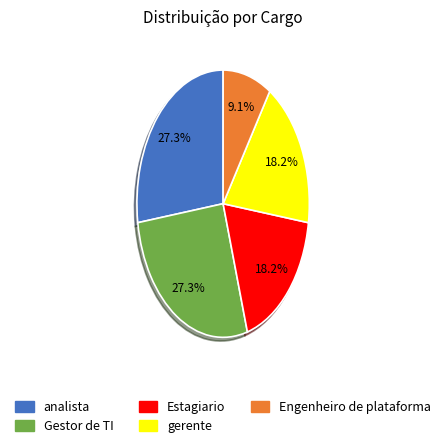

How many slices are in this pie chart?

5